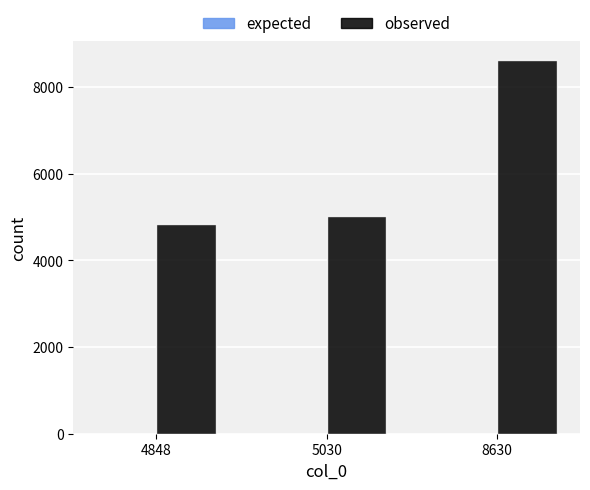

The value of observed at 4848 is 7942. True or false?

False